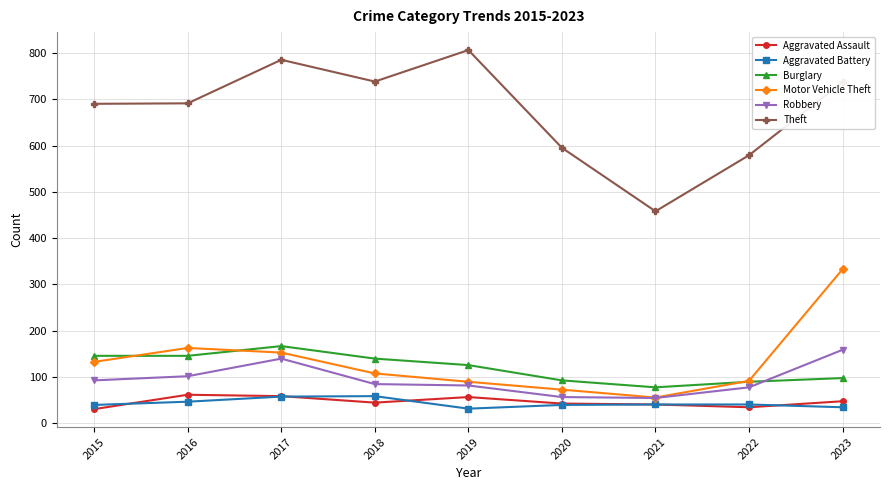

How many distinct data groups are displayed?

6